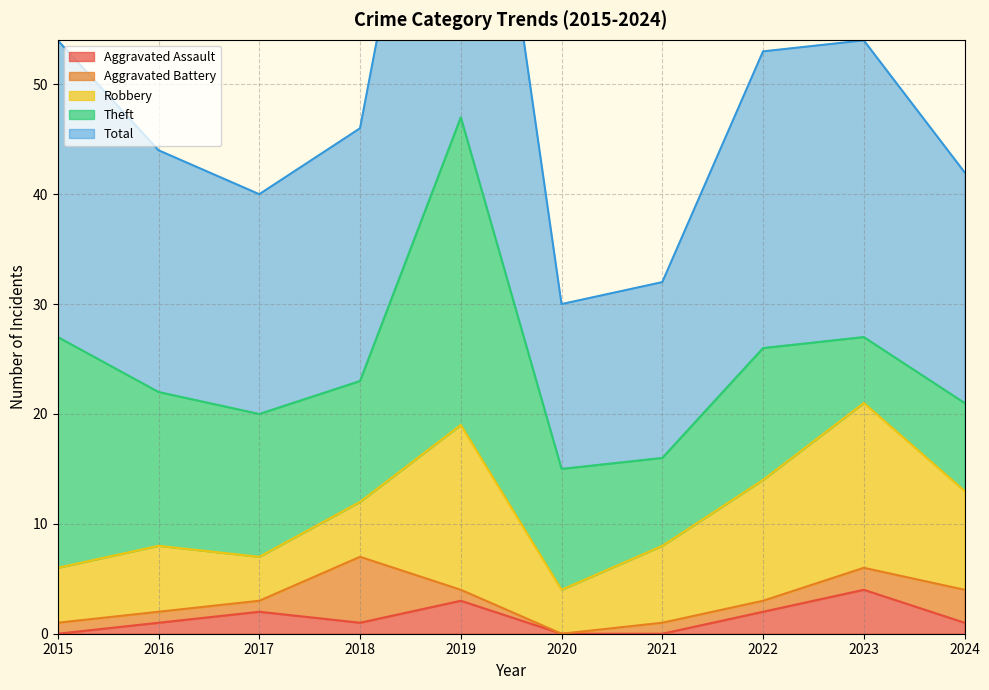

Between 2020 and 2021, which series saw the biggest shift?

Robbery